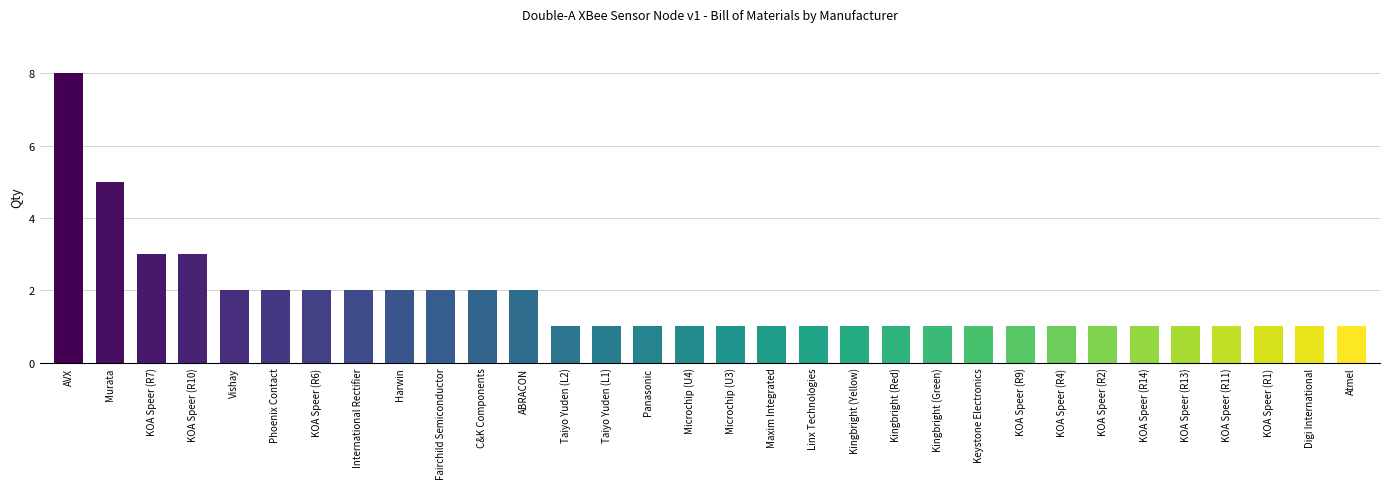

Reading left to right, what are all the values shown in this chart?

AVX=8	Murata=5	KOA Speer (R7)=3	KOA Speer (R10)=3	Vishay=2	Phoenix Contact=2	KOA Speer (R6)=2	International Rectifier=2	Harwin=2	Fairchild Semiconductor=2	C&K Components=2	ABRACON=2	Taiyo Yuden (L2)=1	Taiyo Yuden (L1)=1	Panasonic=1	Microchip (U4)=1	Microchip (U3)=1	Maxim Integrated=1	Linx Technologies=1	Kingbright (Yellow)=1	Kingbright (Red)=1	Kingbright (Green)=1	Keystone Electronics=1	KOA Speer (R9)=1	KOA Speer (R4)=1	KOA Speer (R2)=1	KOA Speer (R14)=1	KOA Speer (R13)=1	KOA Speer (R11)=1	KOA Speer (R1)=1	Digi International=1	Atmel=1